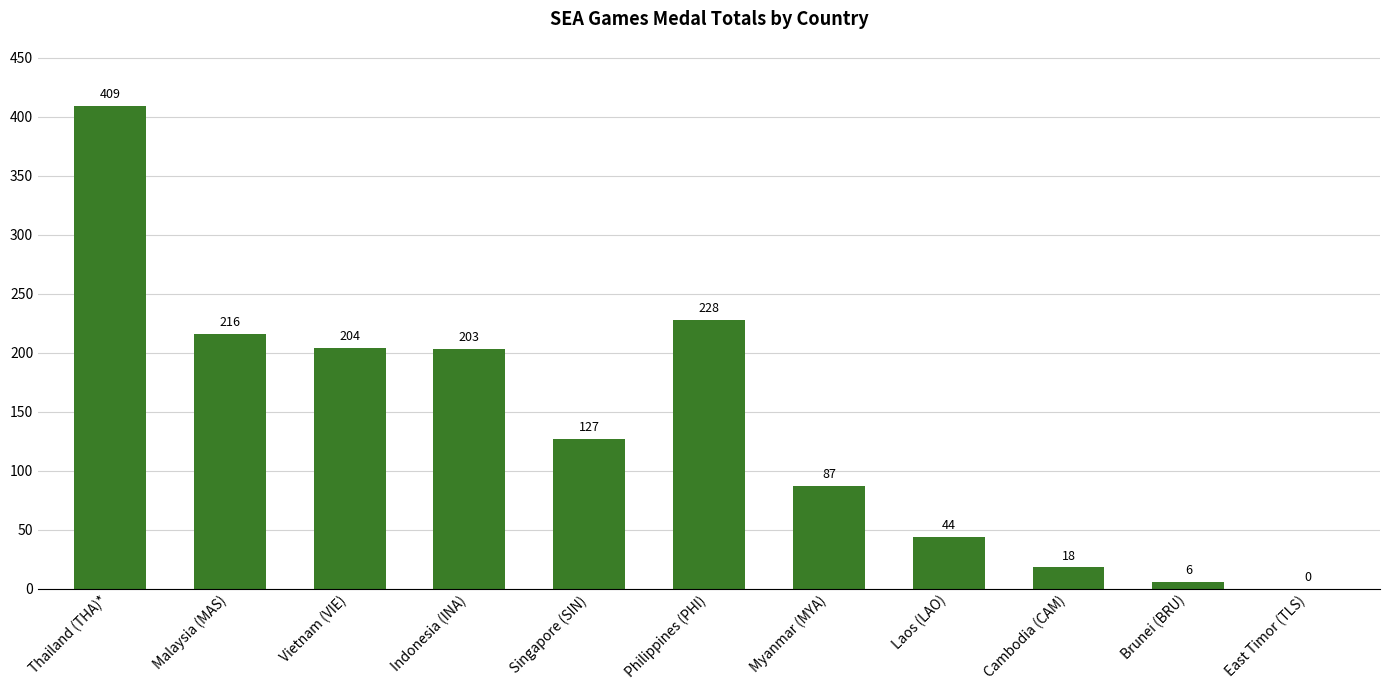

At which category does the chart reach its peak across all series?

Thailand (THA)*